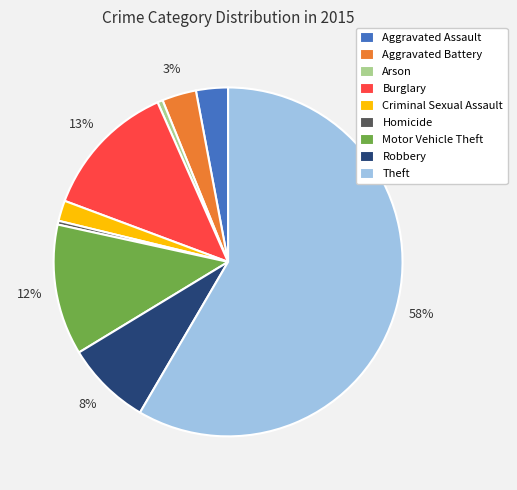

Which category has the biggest portion of the pie?

Theft